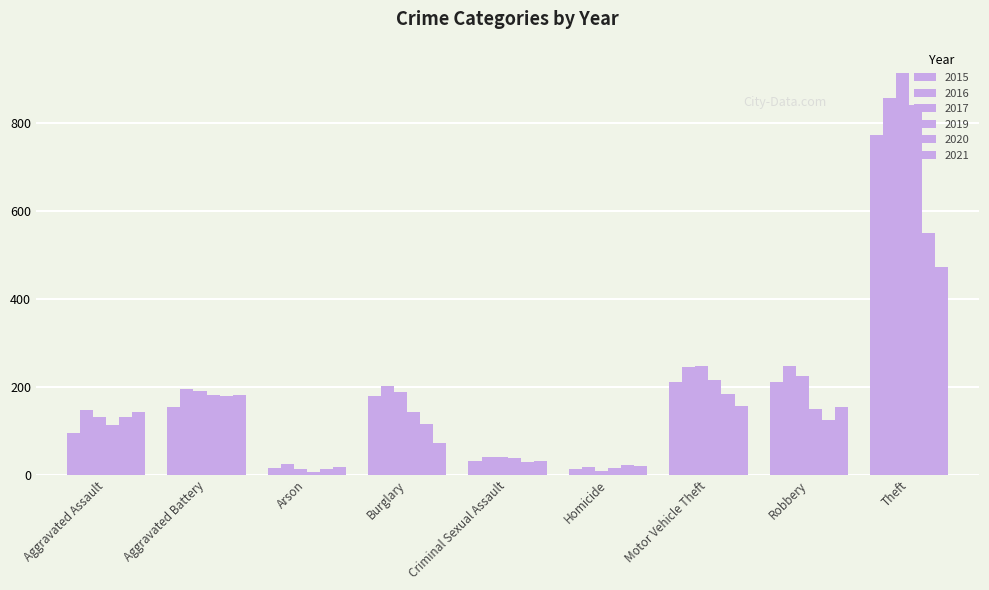

How many bars are there in each group?

6